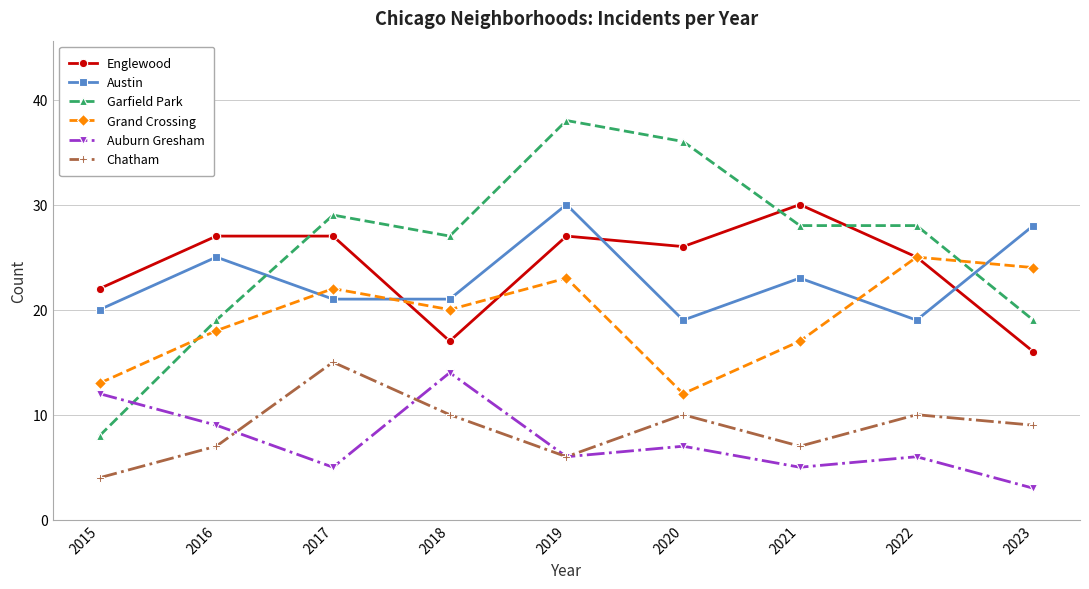

Is it true that Englewood equals 35 at 2020?

False